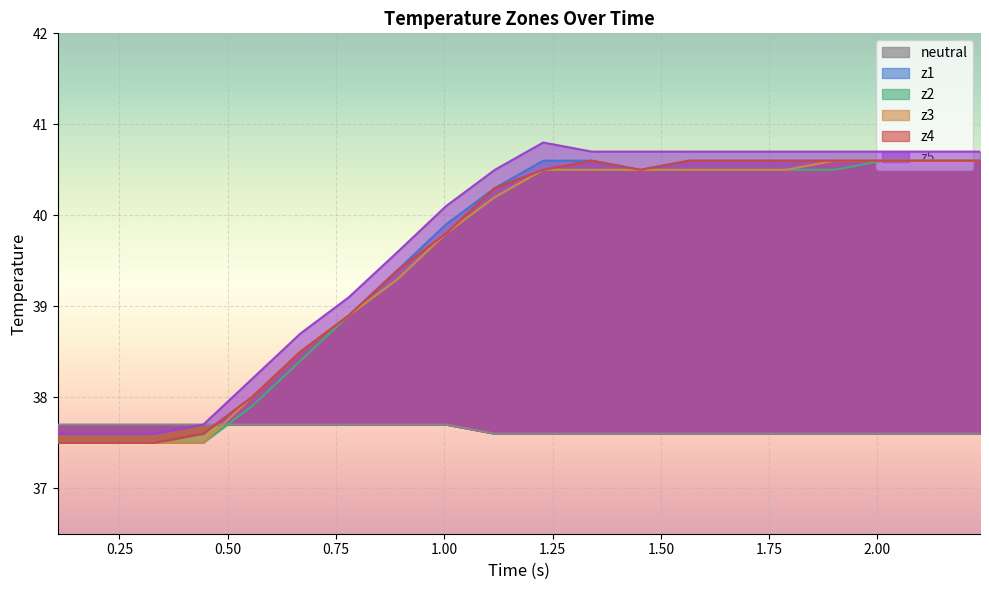

True or false: z2 and z4 intersect in this chart.

False